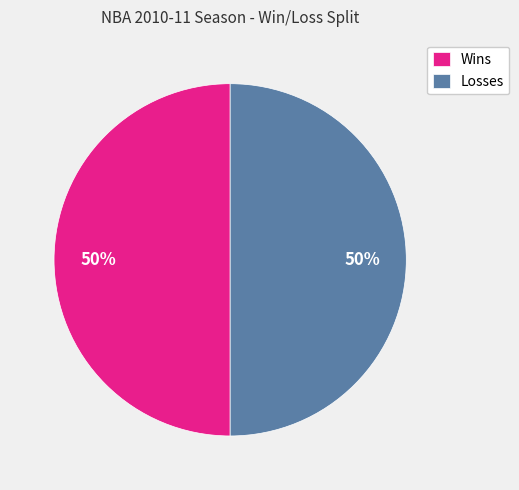

Count the number of slices in the pie.

2